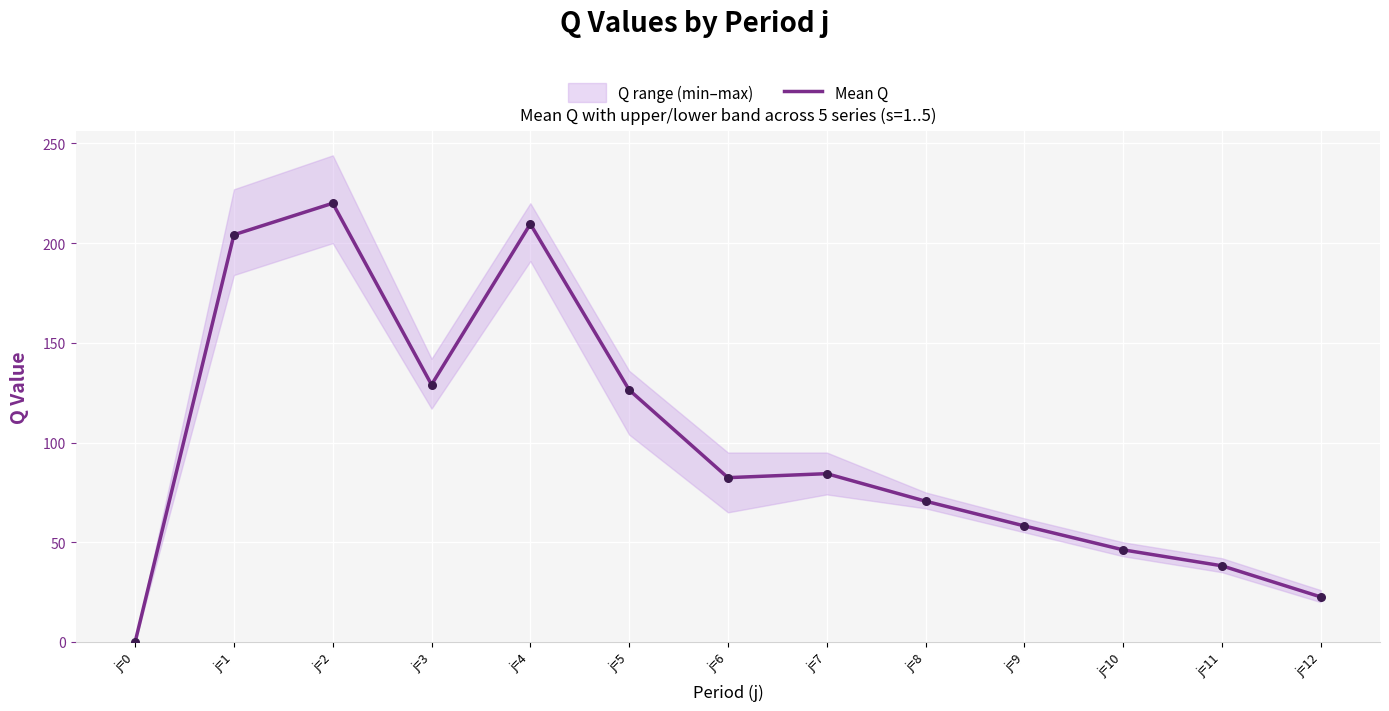

What is the change in value from j=4 to j=6?

-127.2